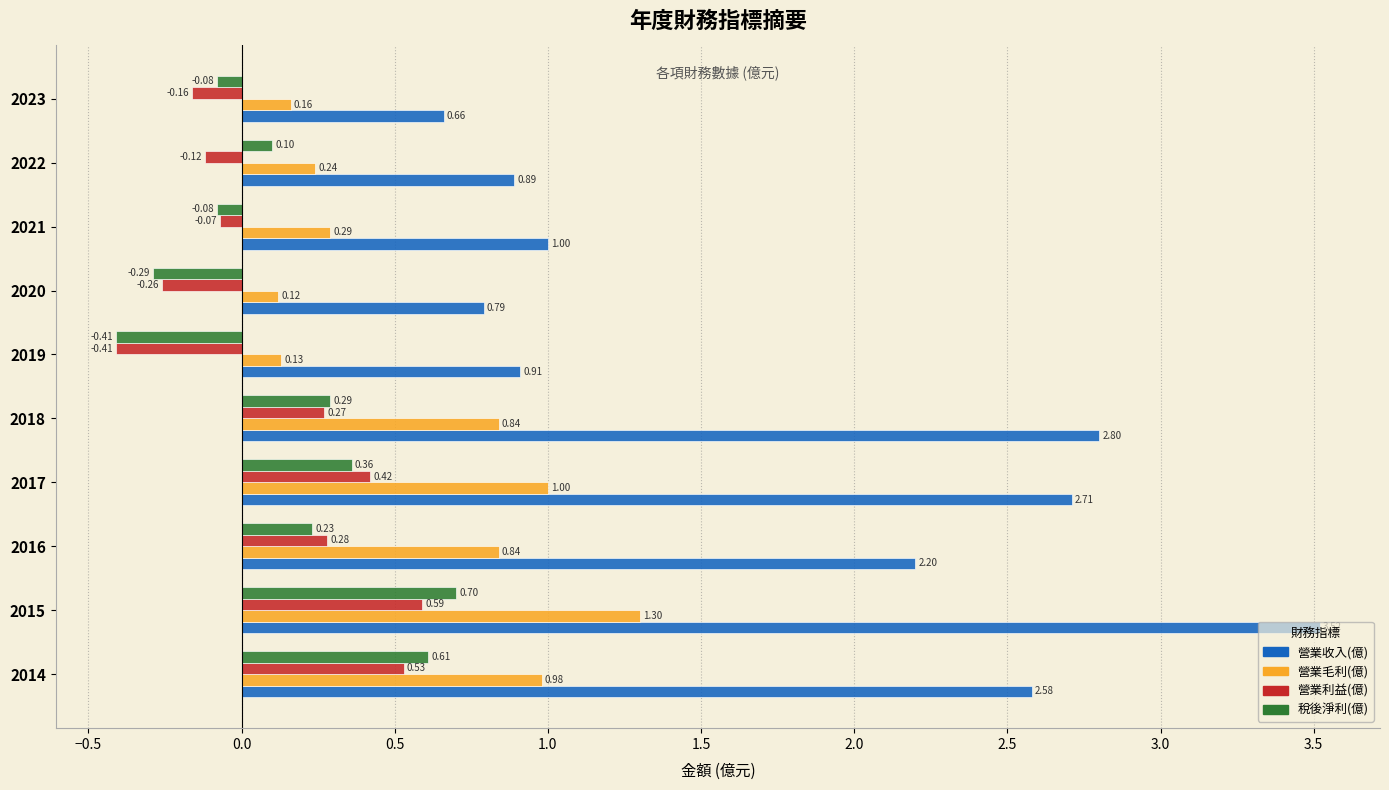

Which series has the widest spread of values?

營業收入(億)